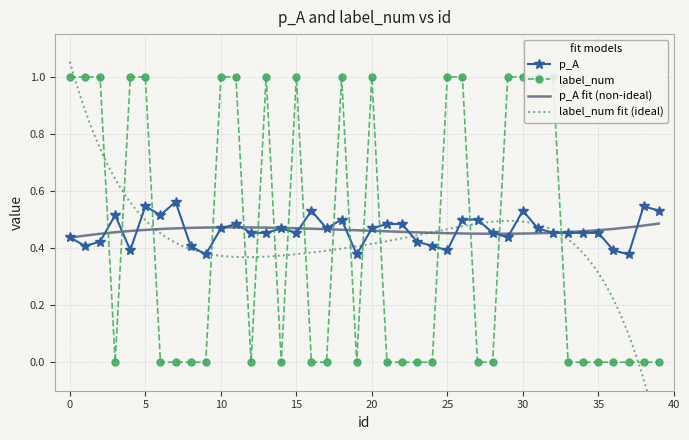

At how many categories does at least one series exceed 0?

40